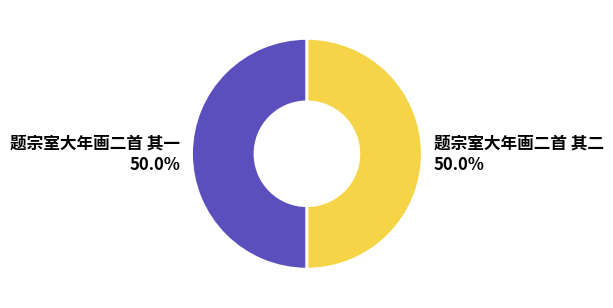

To the nearest percent, what is the average slice percentage?

50%